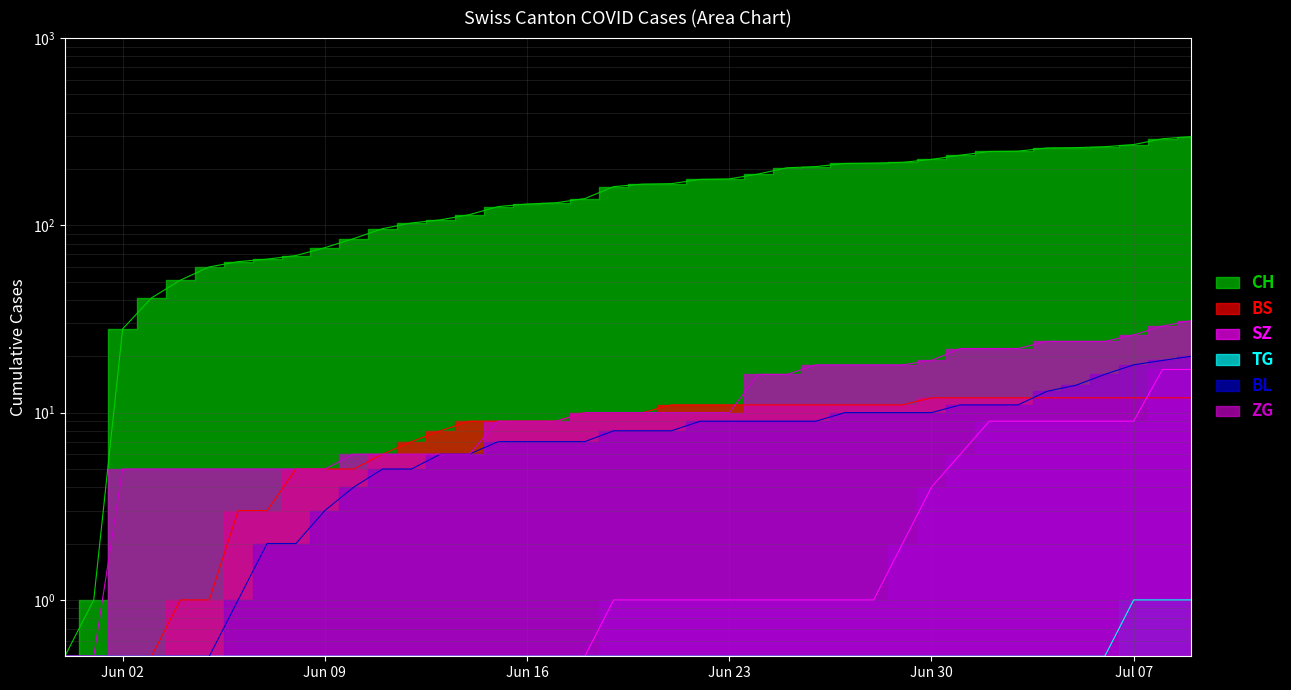

Is it true that BS equals 2.7 at 2020-06-20?

False